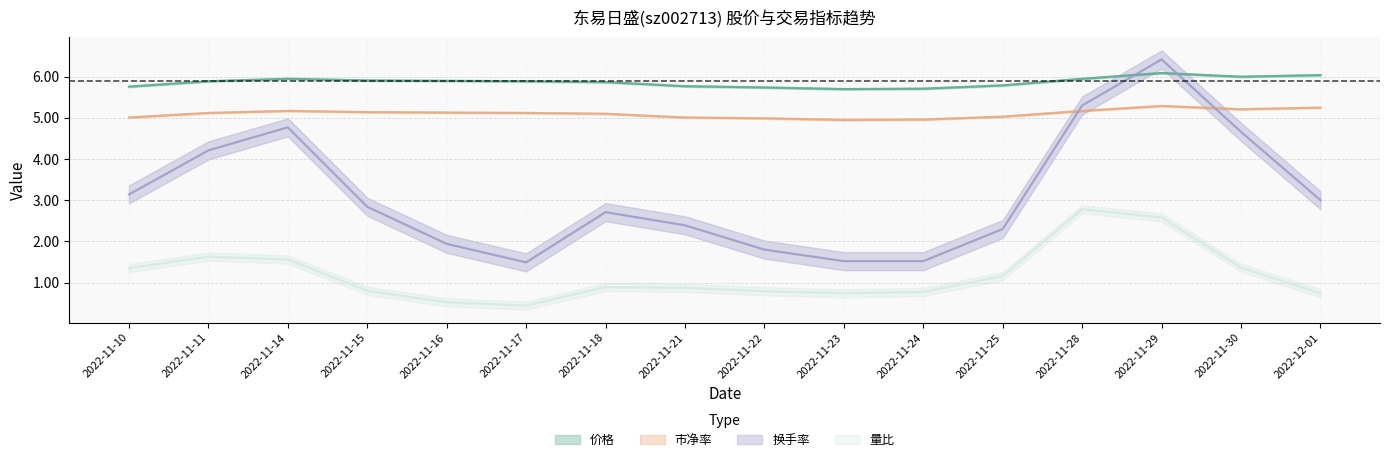

Is the value of 价格 at 2022-11-23 greater than the value of 市净率 at 2022-11-10?

Yes